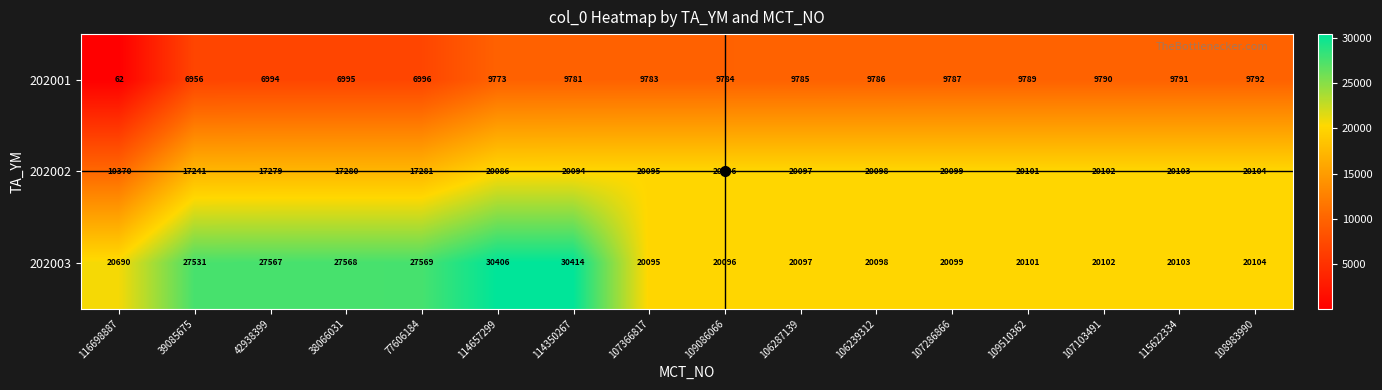

What is the difference between the highest and lowest values at 107366817?

10312